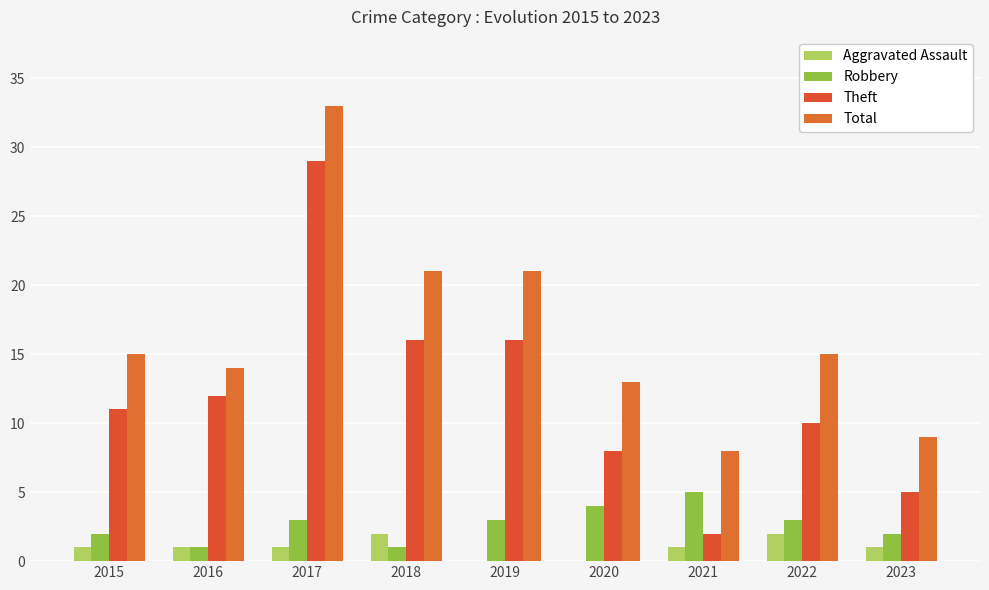

How many groups of bars are there?

9